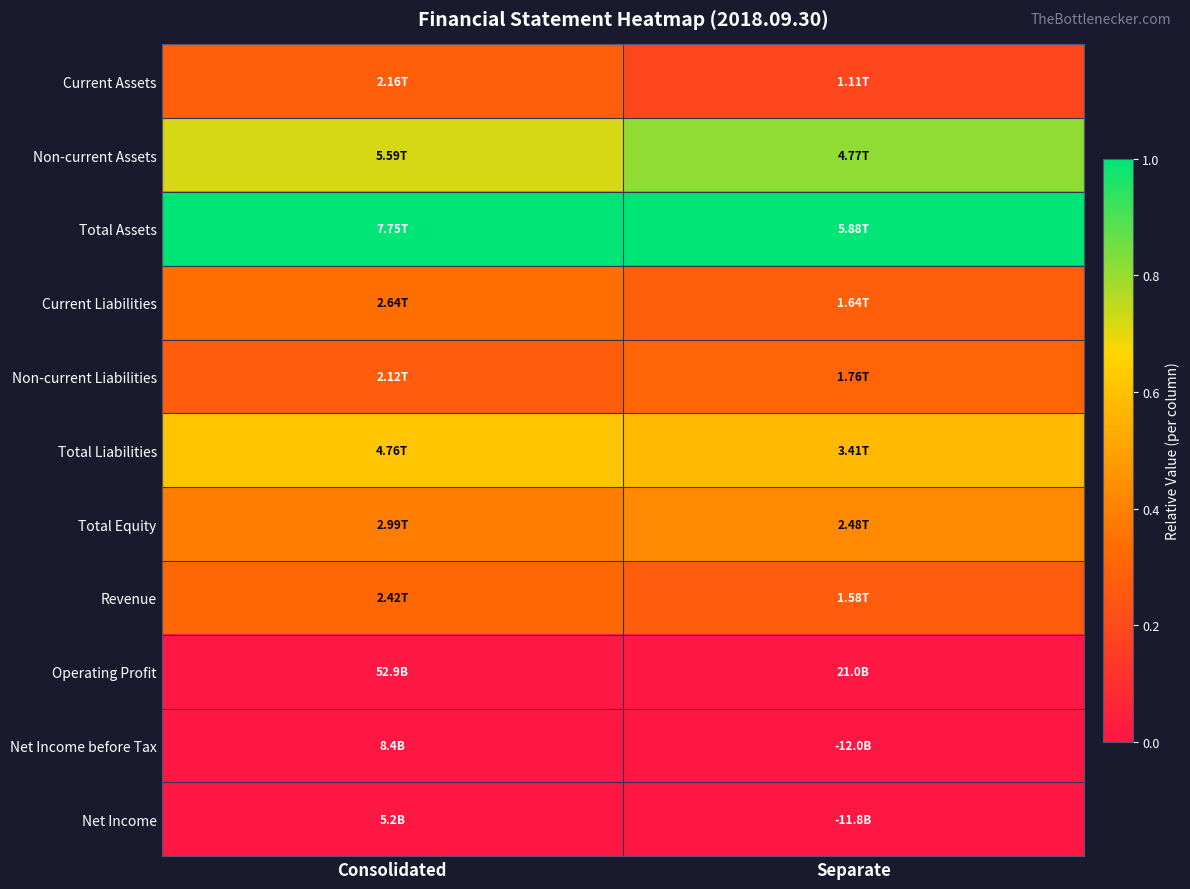

How many series are shown in this chart?

11